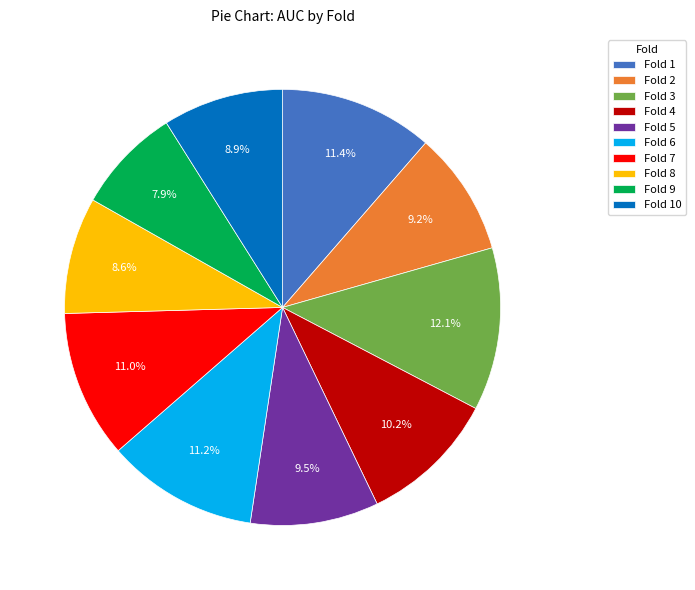

To the nearest percent, what is the average slice percentage?

10%